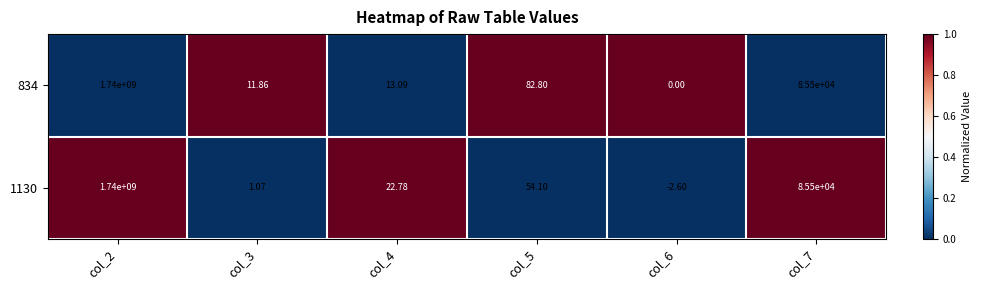

What is the total value across all series at col_5?

136.9